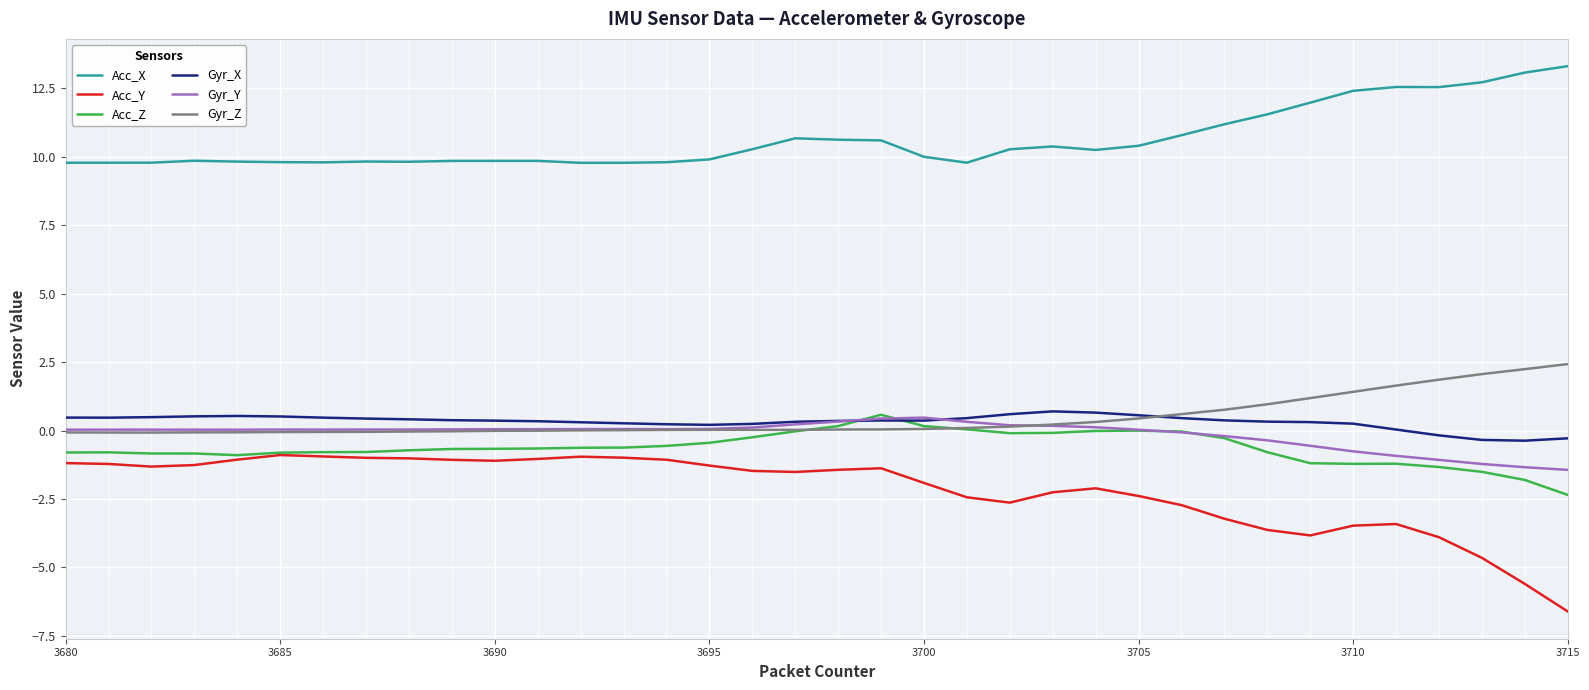

How many lines are shown in the chart?

6